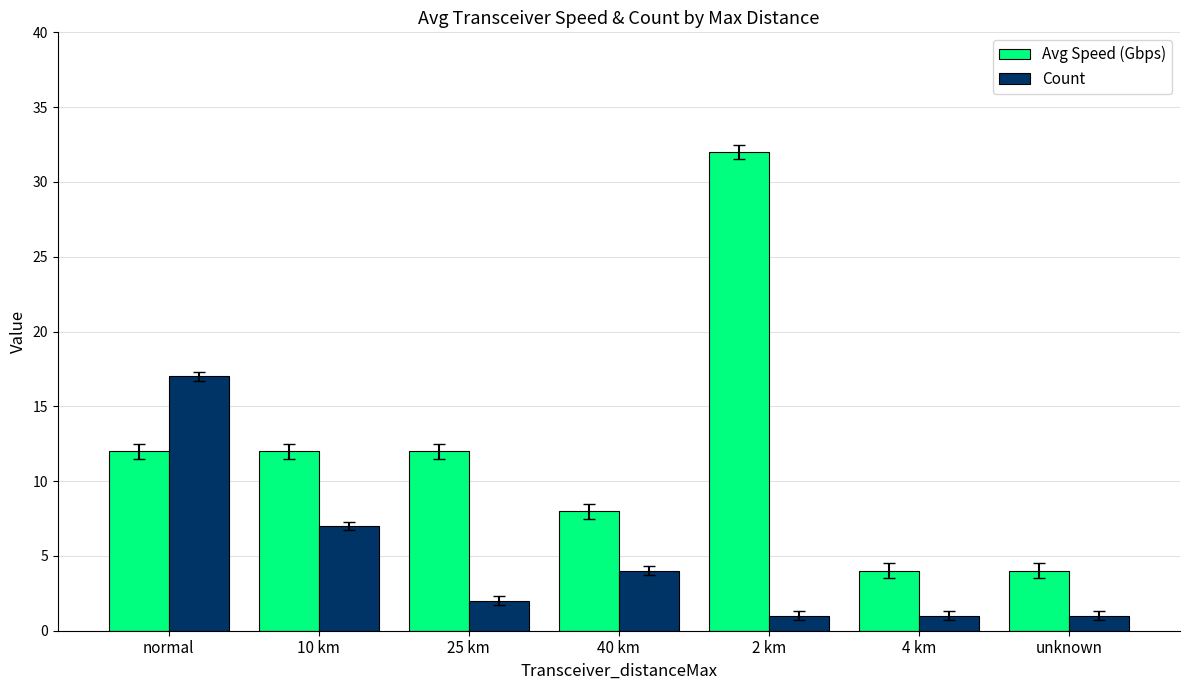

What is the maximum value for Count?

17